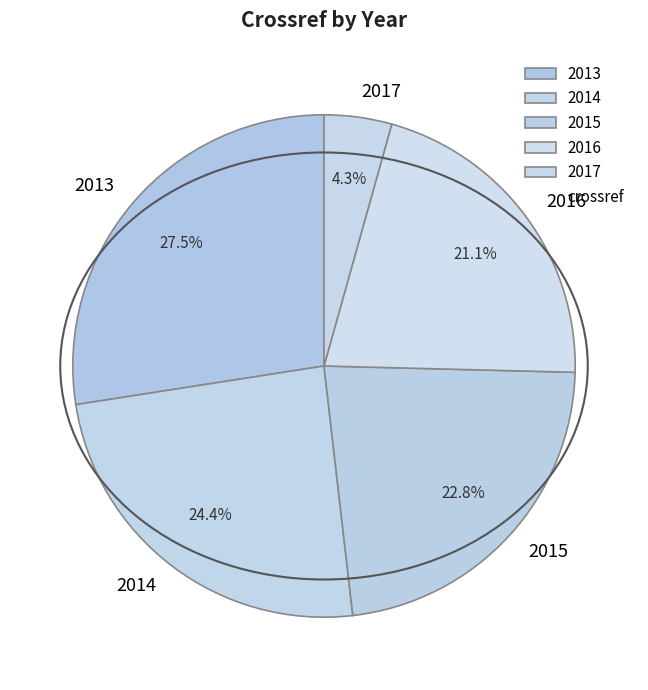

What portion of the pie excludes 2013?

72.5%